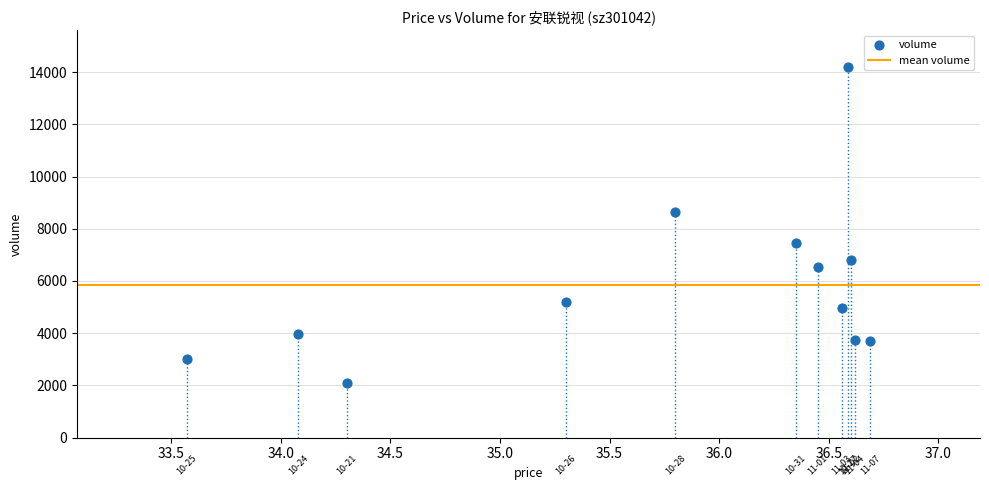

What Y value in the scatter plot is closest to 8140?

8658